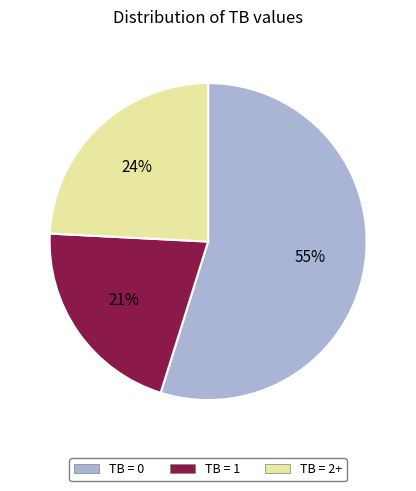

Which slice is the largest?

TB = 0